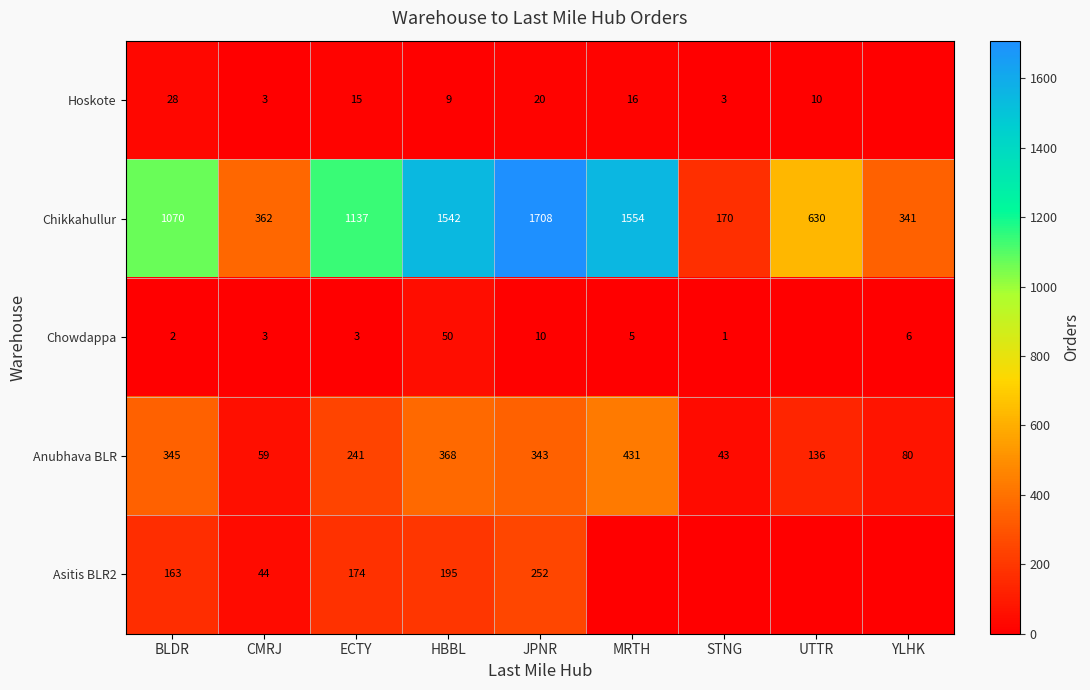

What is the total value across all series at JPNR?

2333